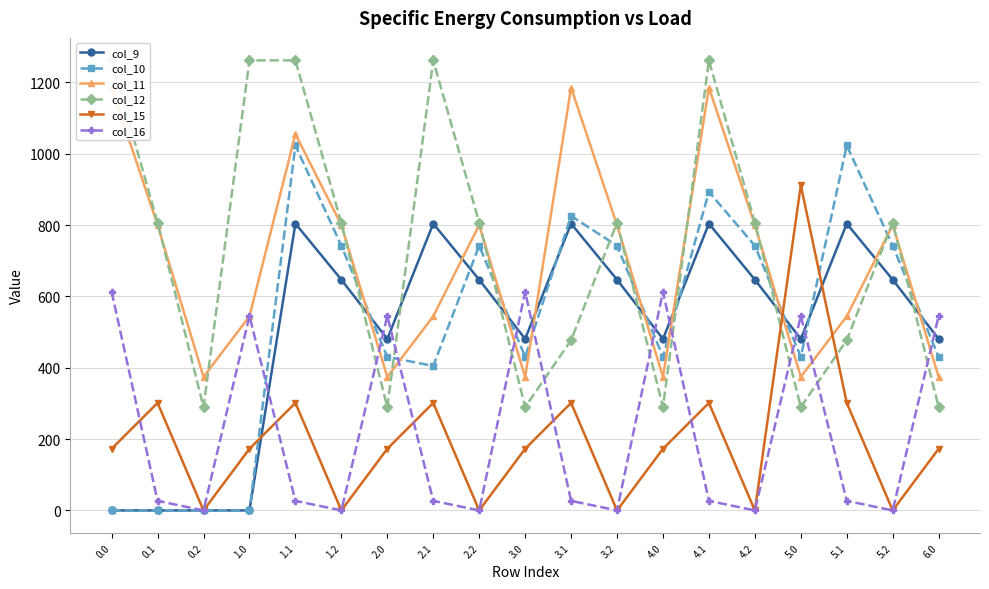

What are all the series names shown in the legend?

col_9, col_10, col_11, col_12, col_15, col_16